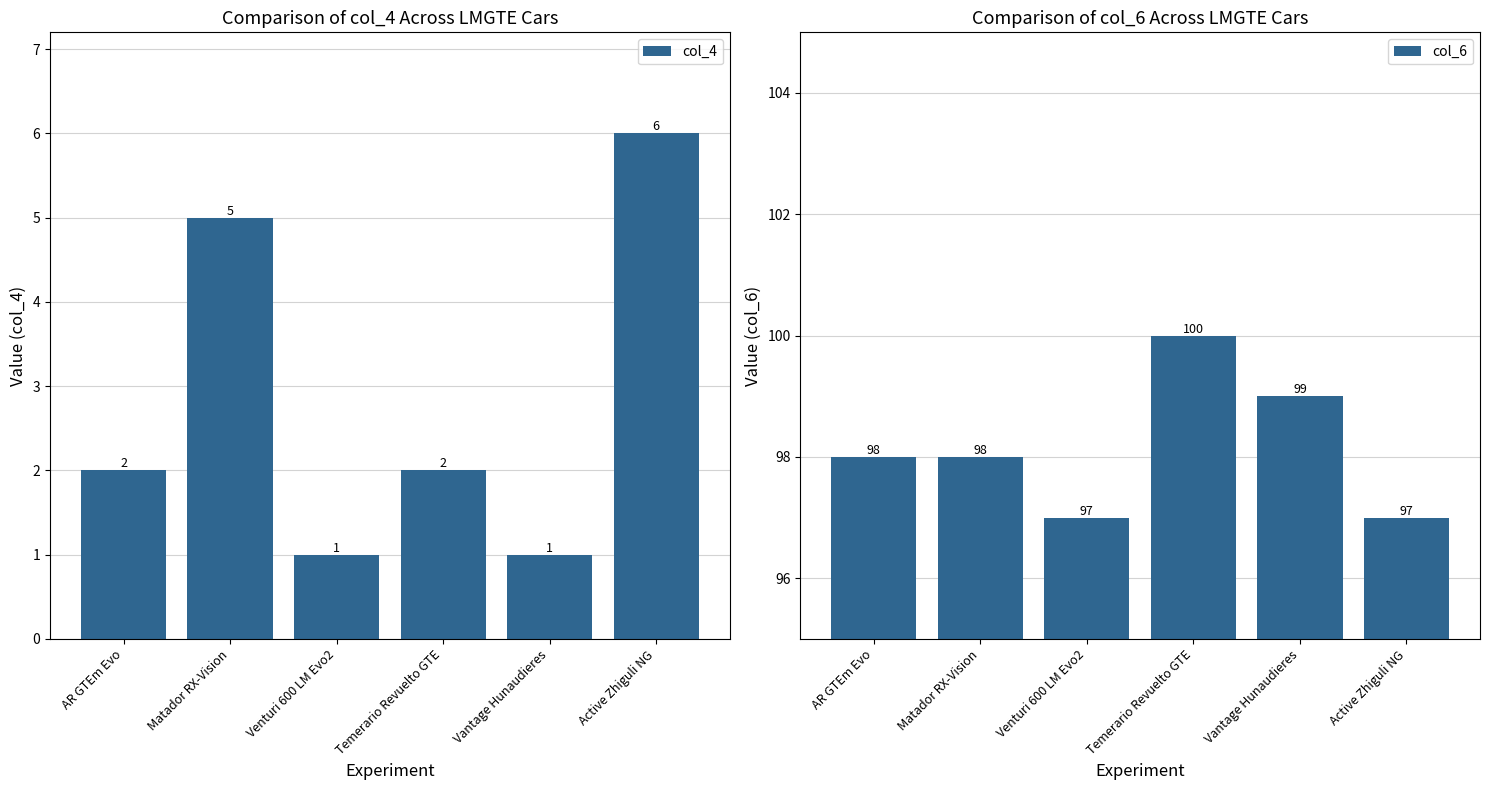

At how many categories does at least one series exceed 87?

6